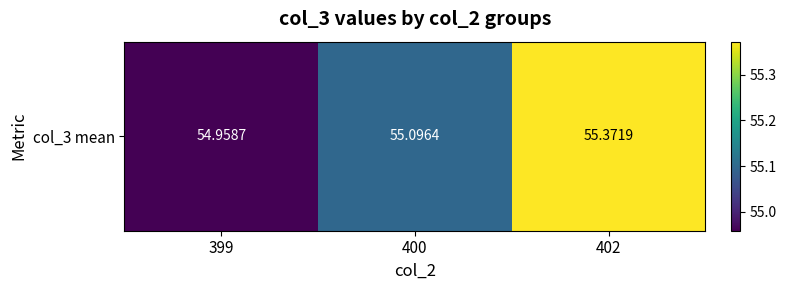

At which label does the data first exceed 55?

400